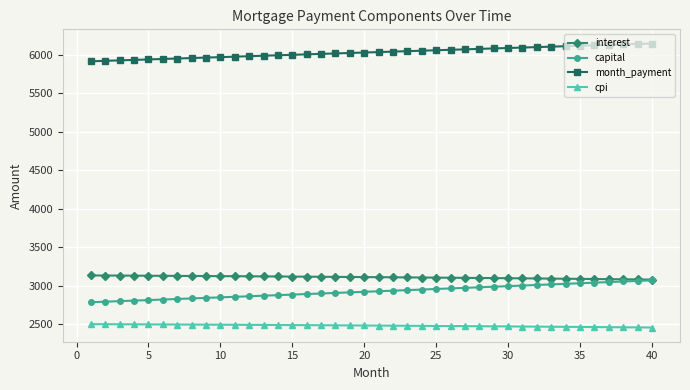

What is the minimum value shown in the chart?

2455.6